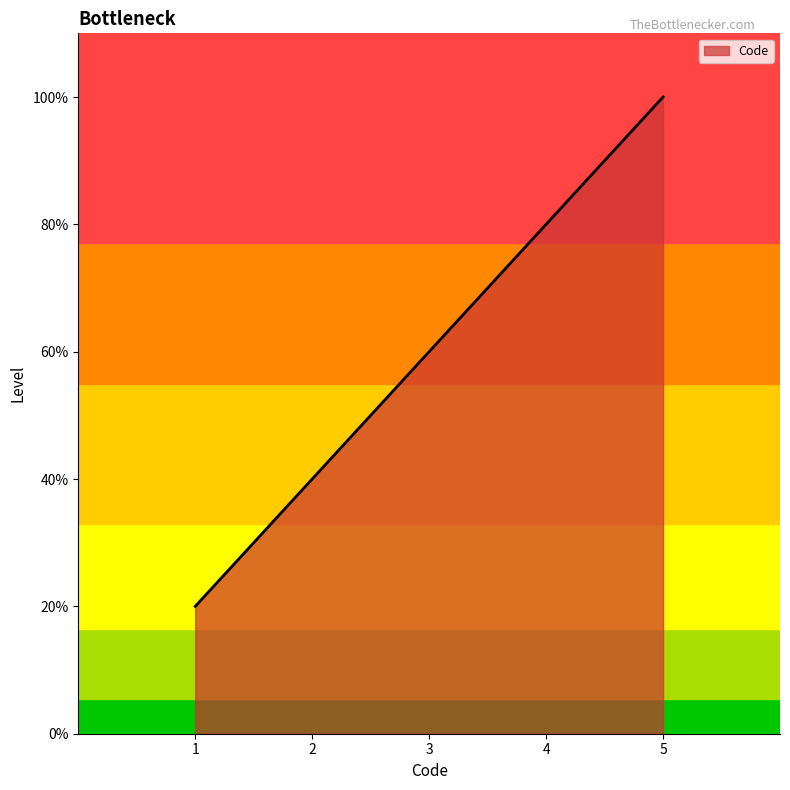

List the labels in order of value, largest first.

5, 4, 3, 2, 1